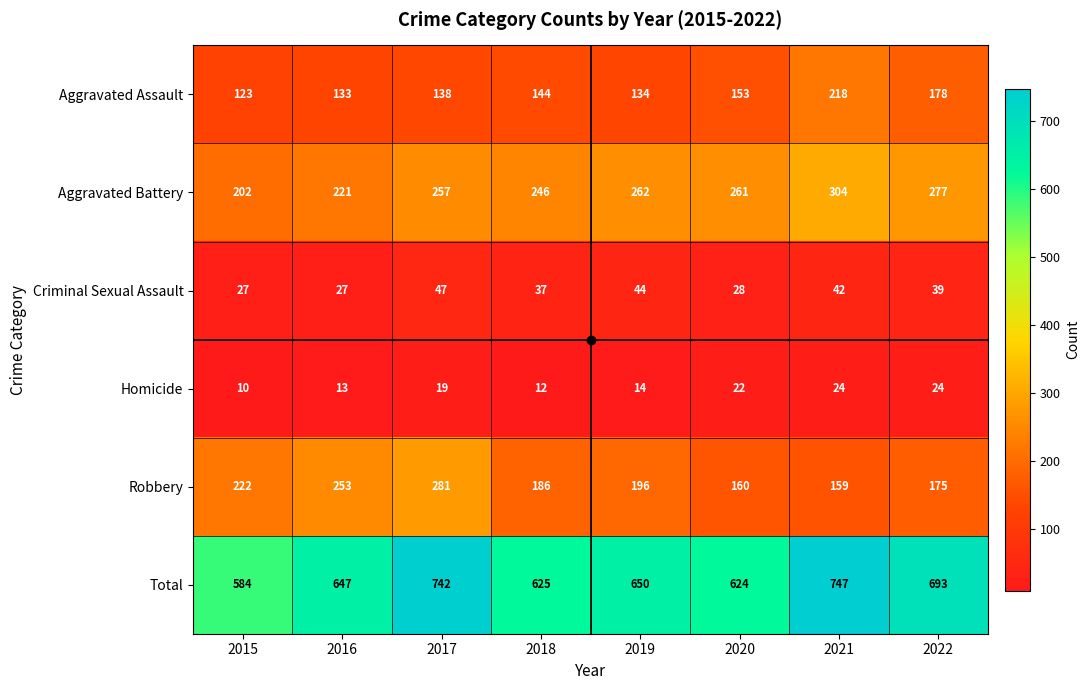

Between 2015 and 2017, which series saw the biggest shift?

Total